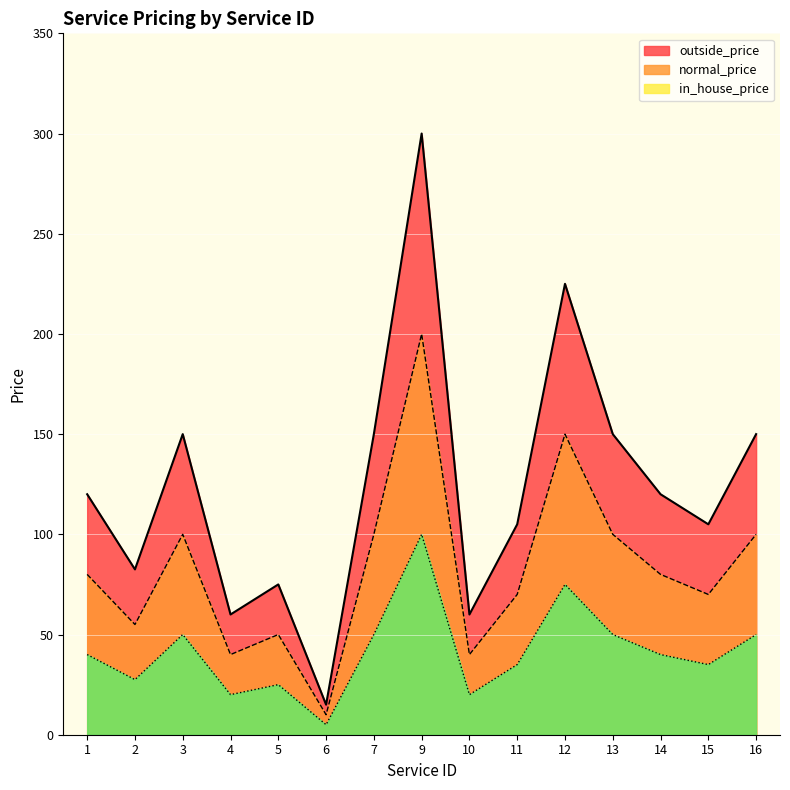

Reading left to right, list all the values displayed in this chart.

normal_price: 1=80.0	2=55.0	3=100.0	4=40.0	5=50.0	6=10.0	7=100.0	9=200.0	10=40.0	11=70.0	12=150.0	13=100.0	14=80.0	15=70.0	16=100.0
in_house_price: 1=40.0	2=27.5	3=50.0	4=20.0	5=25.0	6=5.0	7=50.0	9=100.0	10=20.0	11=35.0	12=75.0	13=50.0	14=40.0	15=35.0	16=50.0
outside_price: 1=120.0	2=82.5	3=150.0	4=60.0	5=75.0	6=15.0	7=150.0	9=300.0	10=60.0	11=105.0	12=225.0	13=150.0	14=120.0	15=105.0	16=150.0